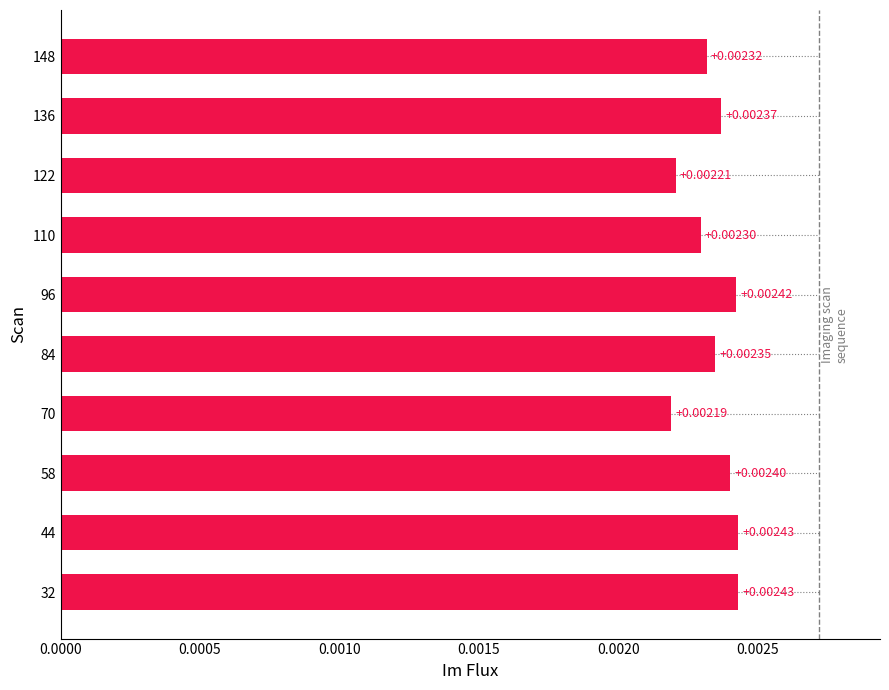

Between 110 and 148, which is larger?

148